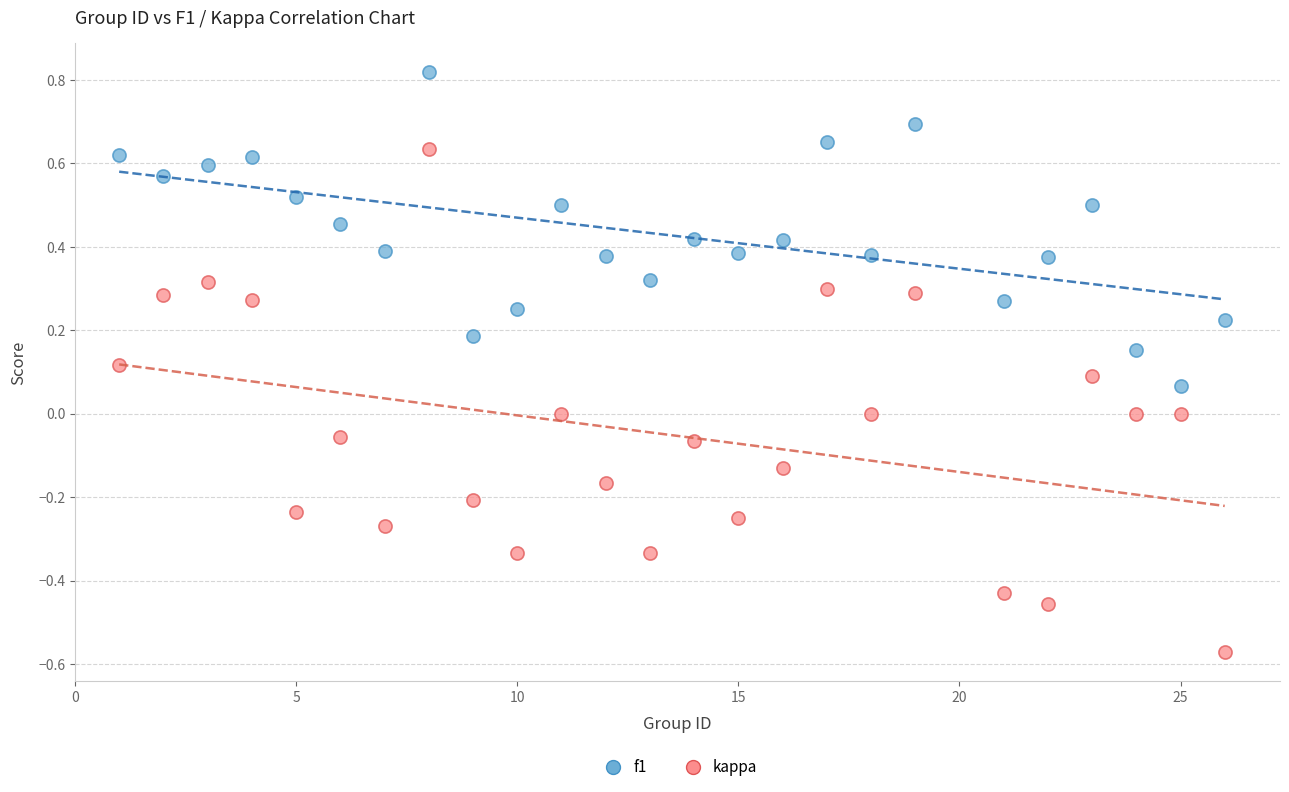

Which series has the largest Y range (max minus min)?

kappa